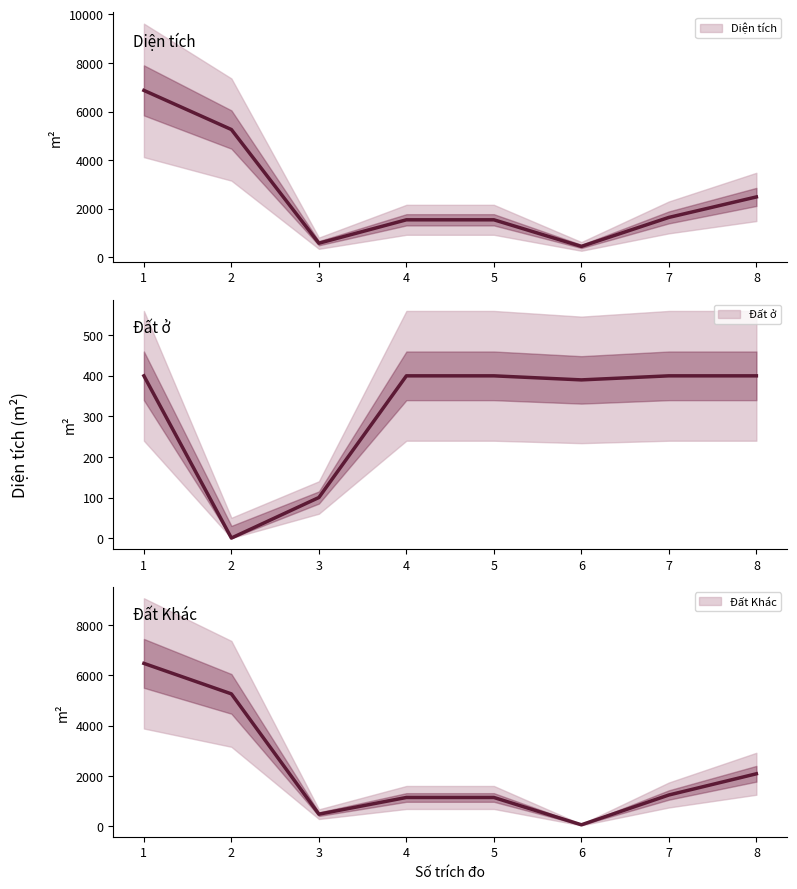

Is it true that Đất Khác equals 2699.3 at 2?

False